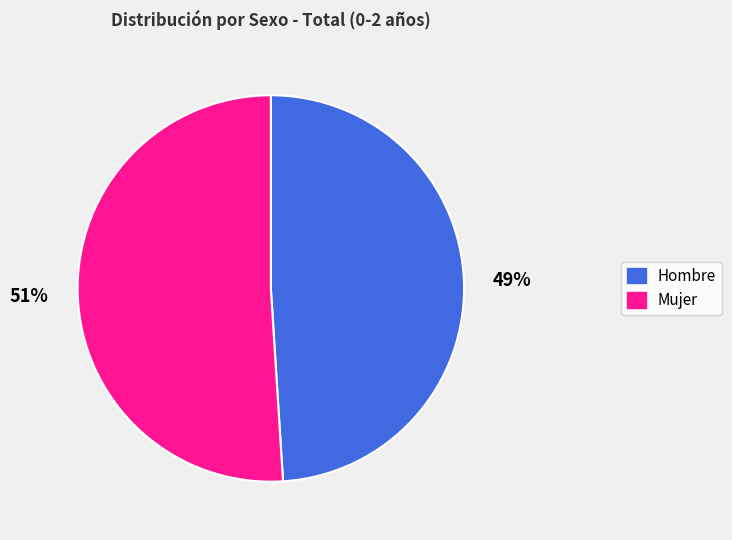

Is it true that Hombre is 49% of the pie?

True